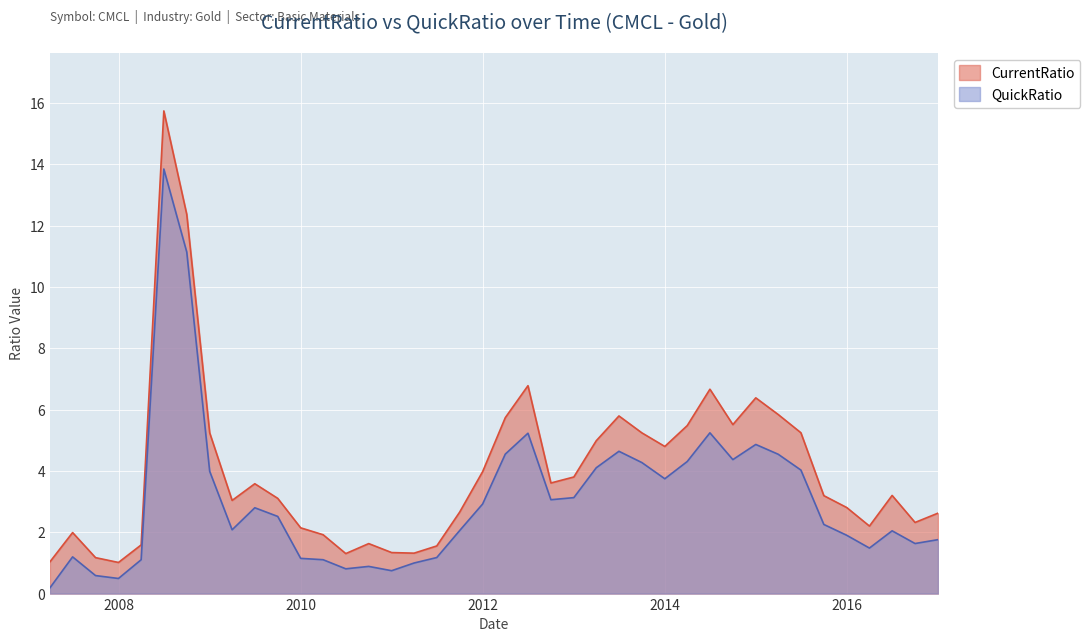

List the series in order of their peak value, lowest first.

QuickRatio, CurrentRatio